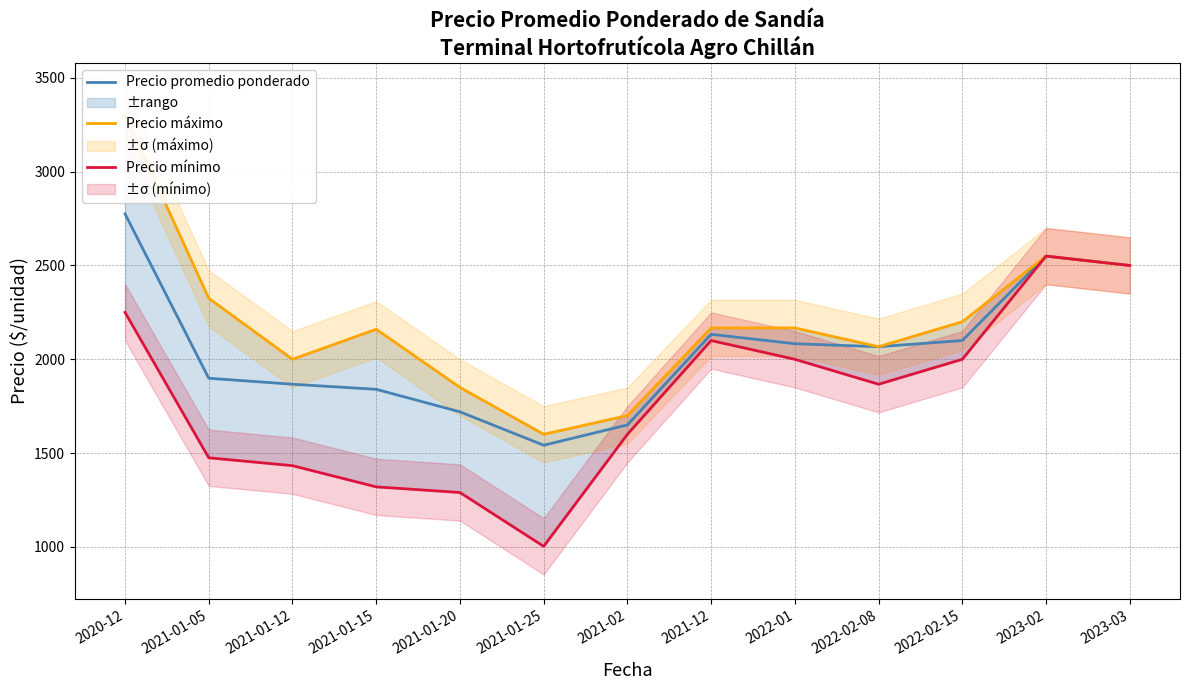

What is the average value of the Precio promedio ponderado series?

2056